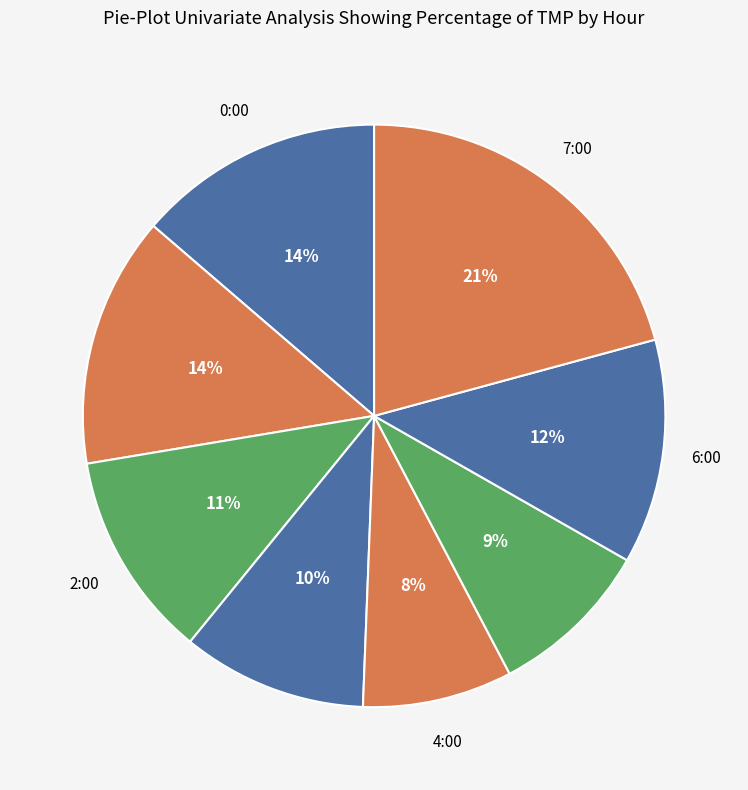

Does any single category account for the majority?

No